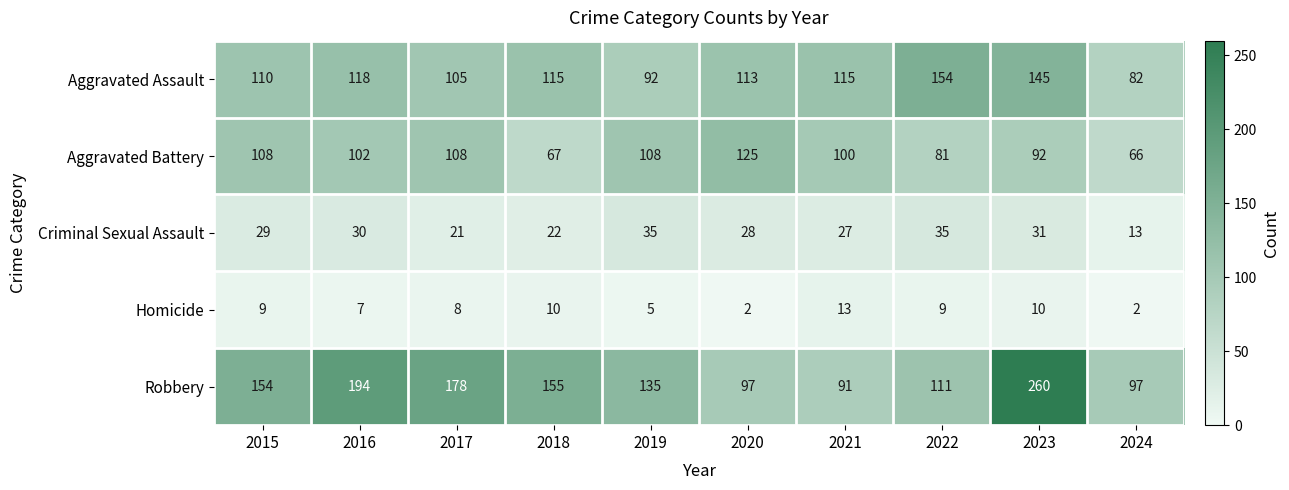

True or false: Aggravated Battery has a value of 27 at 2020.

False